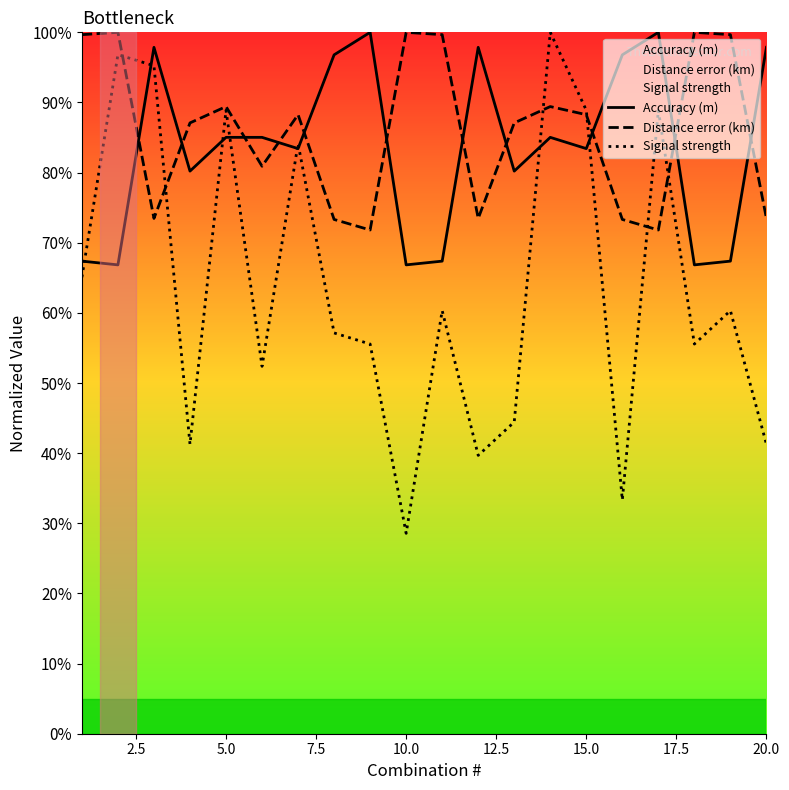

How many lines are shown in the chart?

3